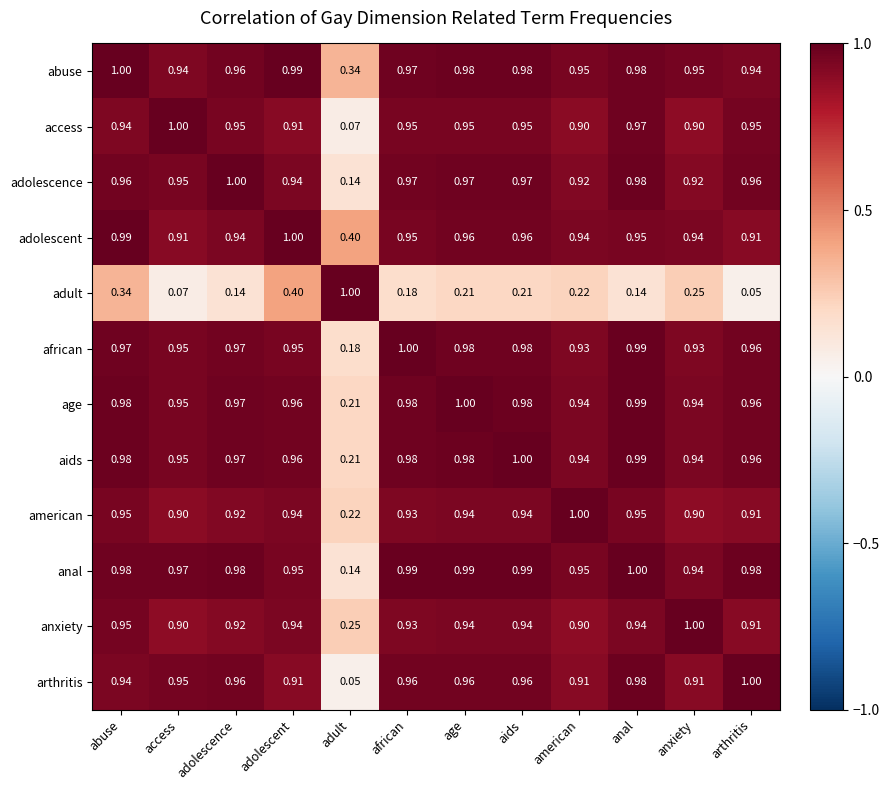

At which label is anal closest to 0?

adult